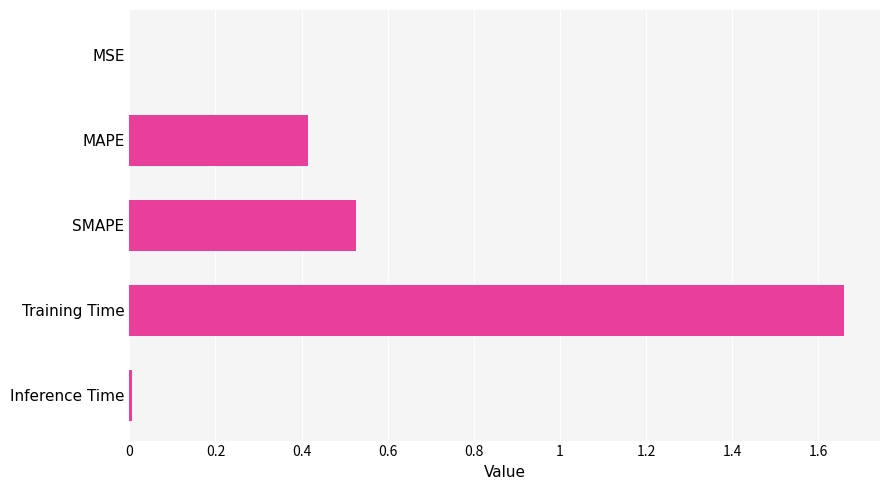

What is the sum of the values at SMAPE and MAPE?

0.9